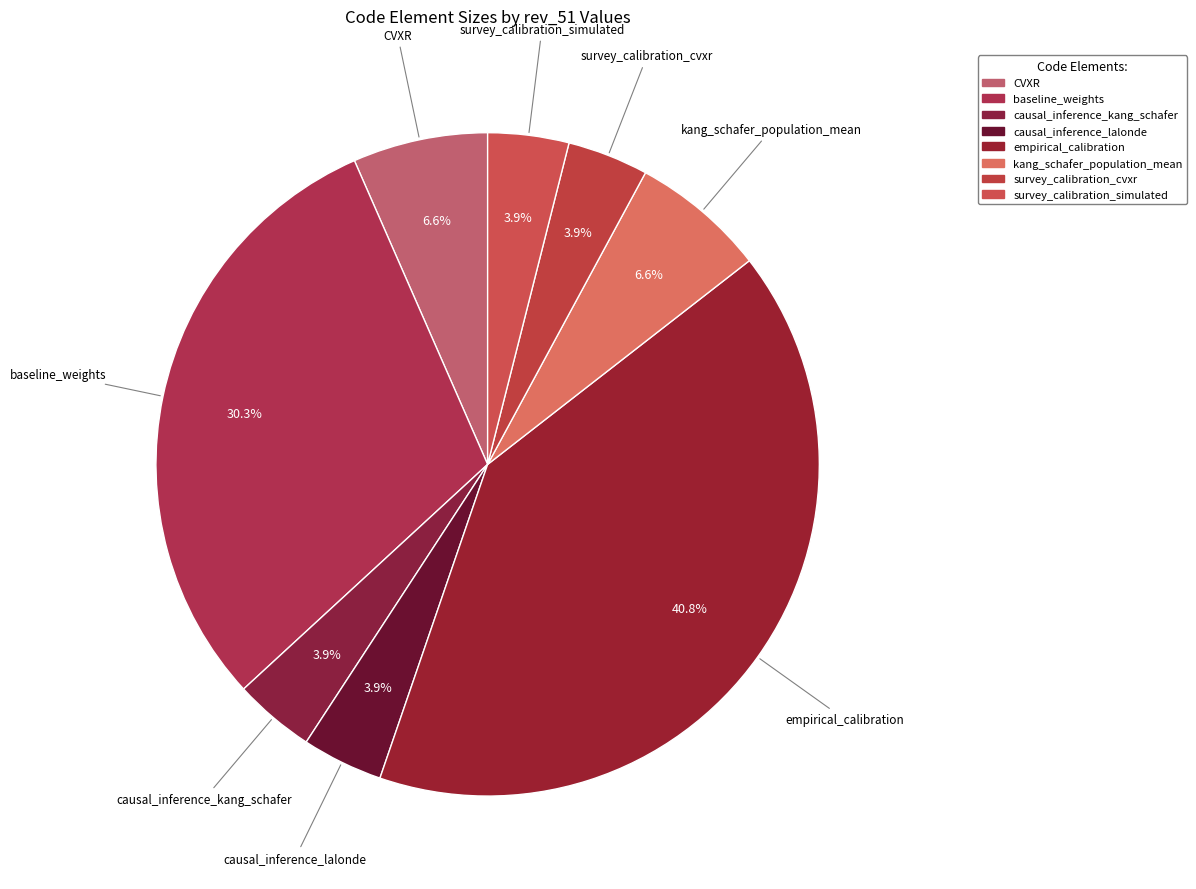

Which slice is the largest?

empirical_calibration